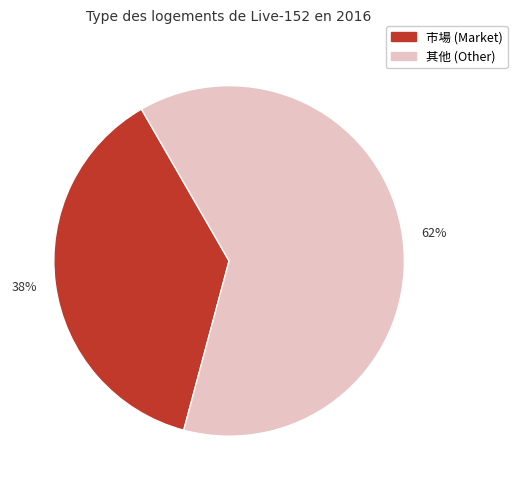

To the nearest percent, what is the average slice percentage?

50%